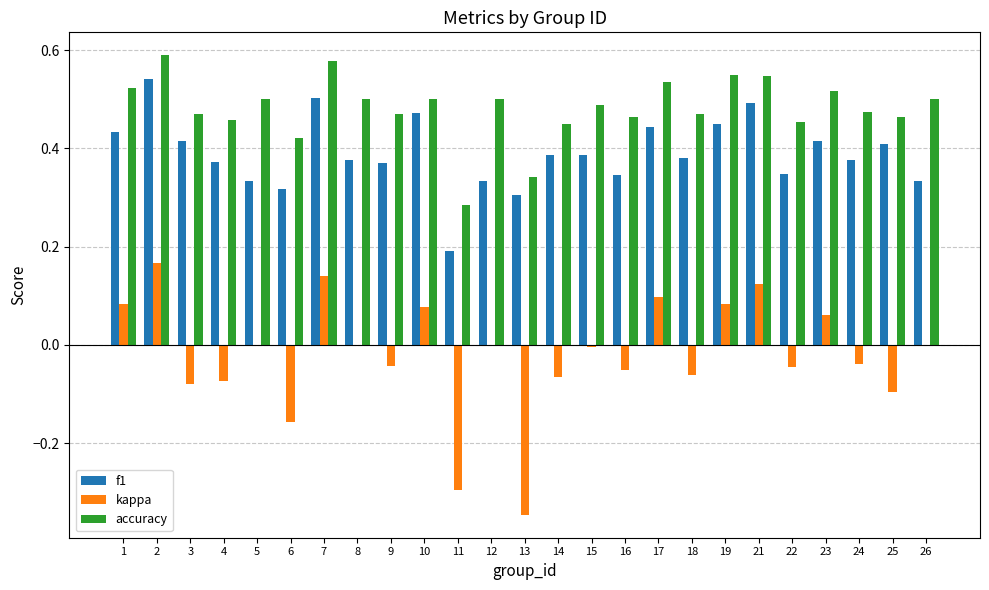

Between 2 and 10, which series saw the biggest shift?

accuracy